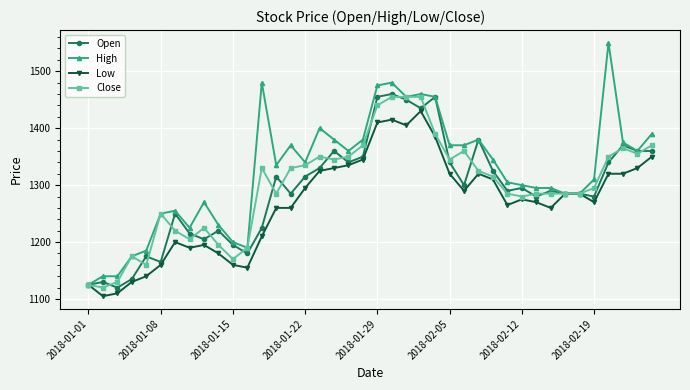

What is the value of the Close point at the 20th from the left?

1370